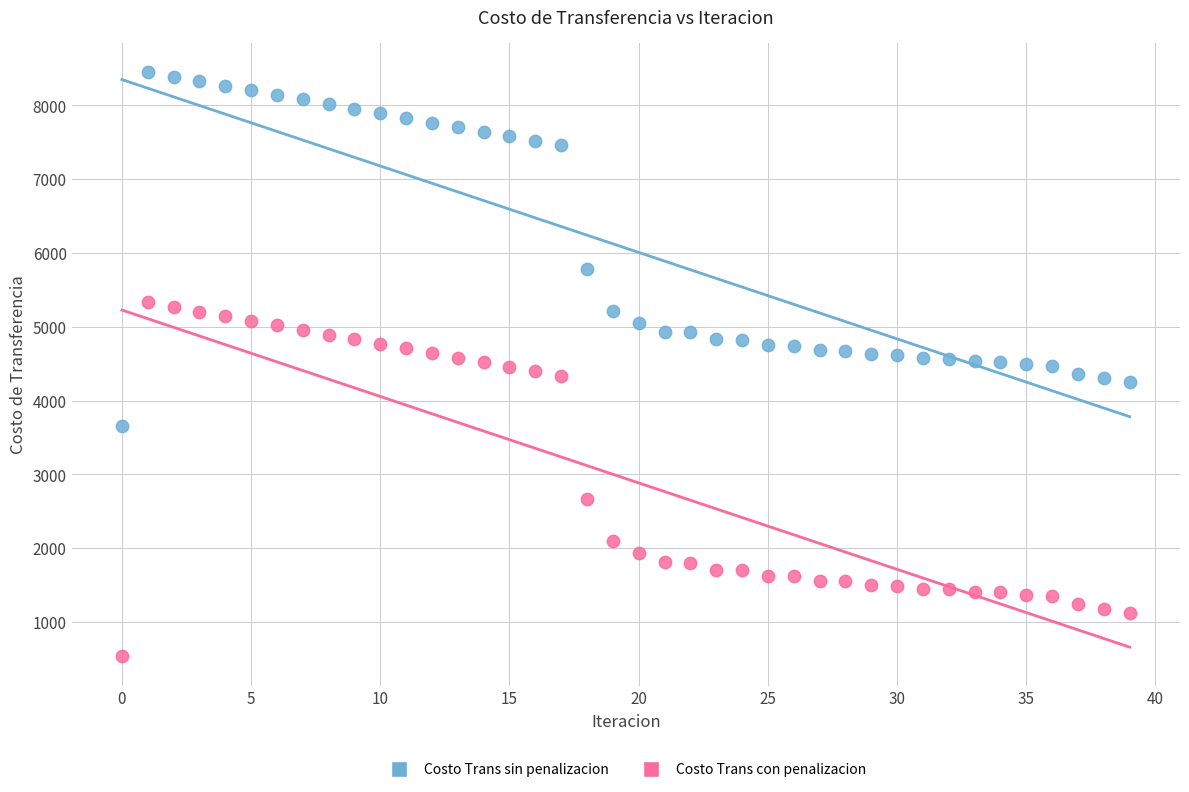

Which series contains the lowest Y value?

Costo Trans con penalizacion